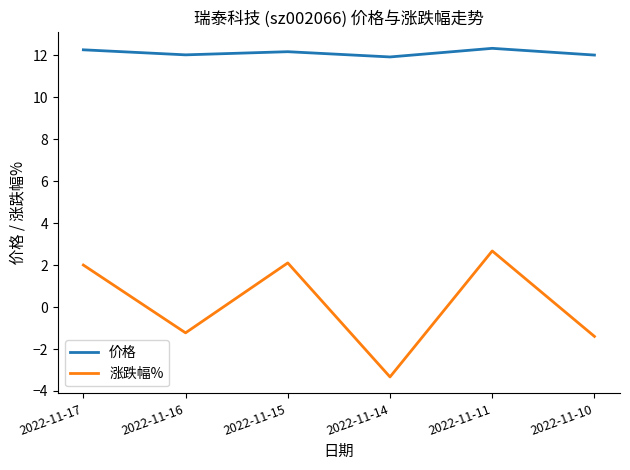

Is it true that 价格 equals 18.1 at 2022-11-14?

False